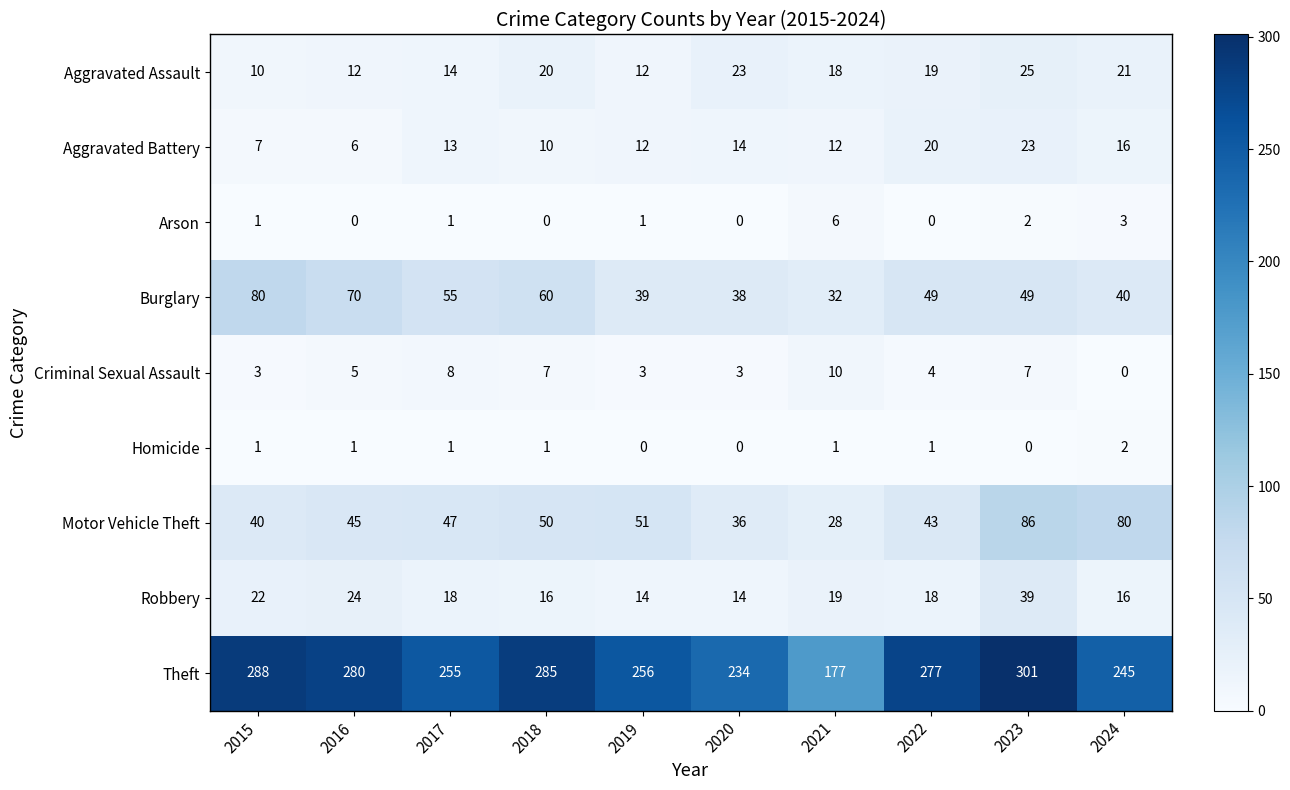

Which series has the largest total across all categories?

Theft